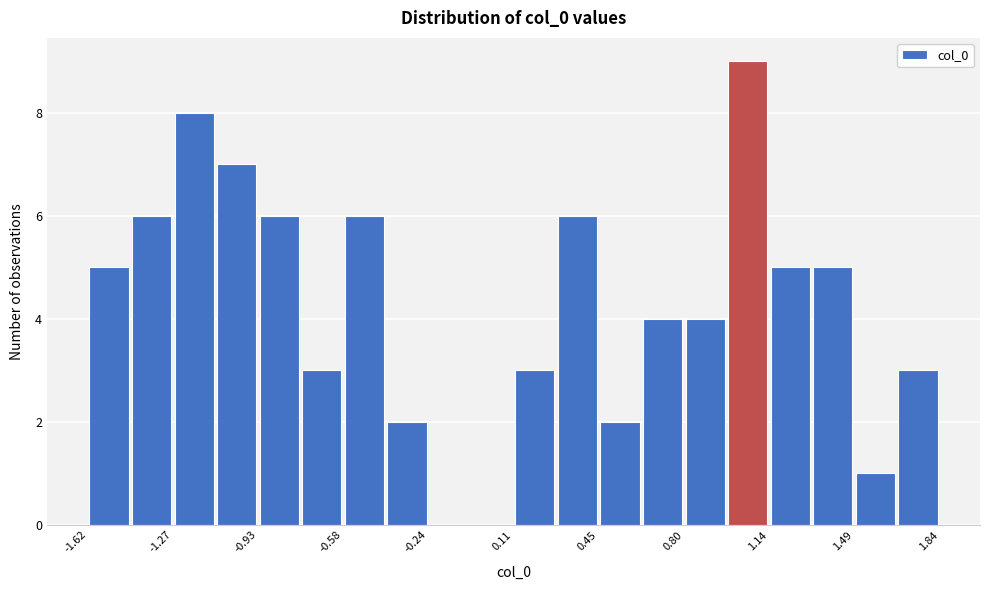

Read against the x-axis, roughly where is the centre of the tallest bar?

1.05